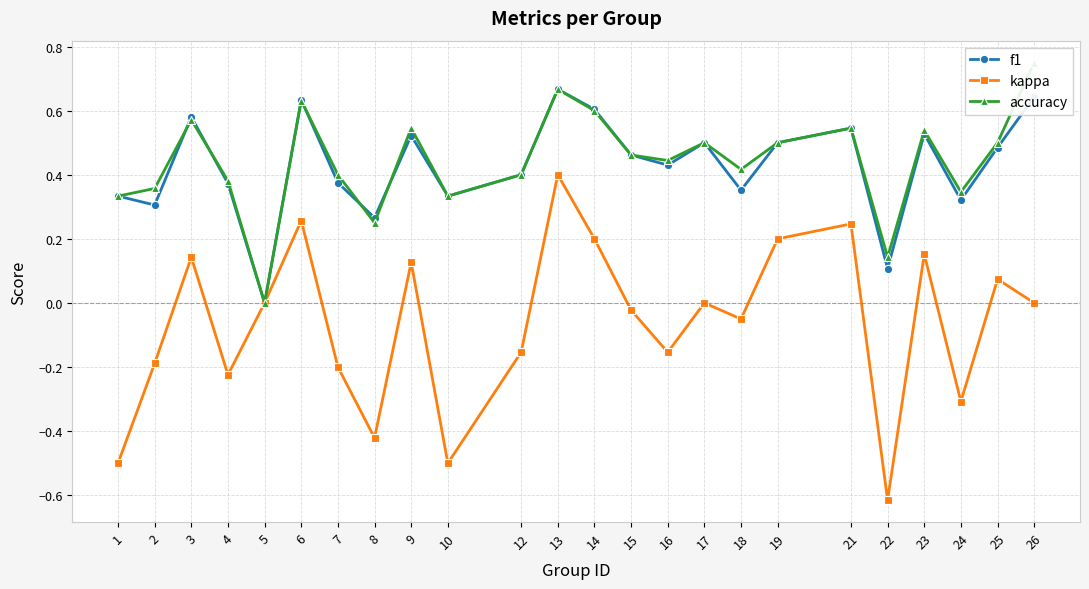

At which category does accuracy reach its first local peak?

3